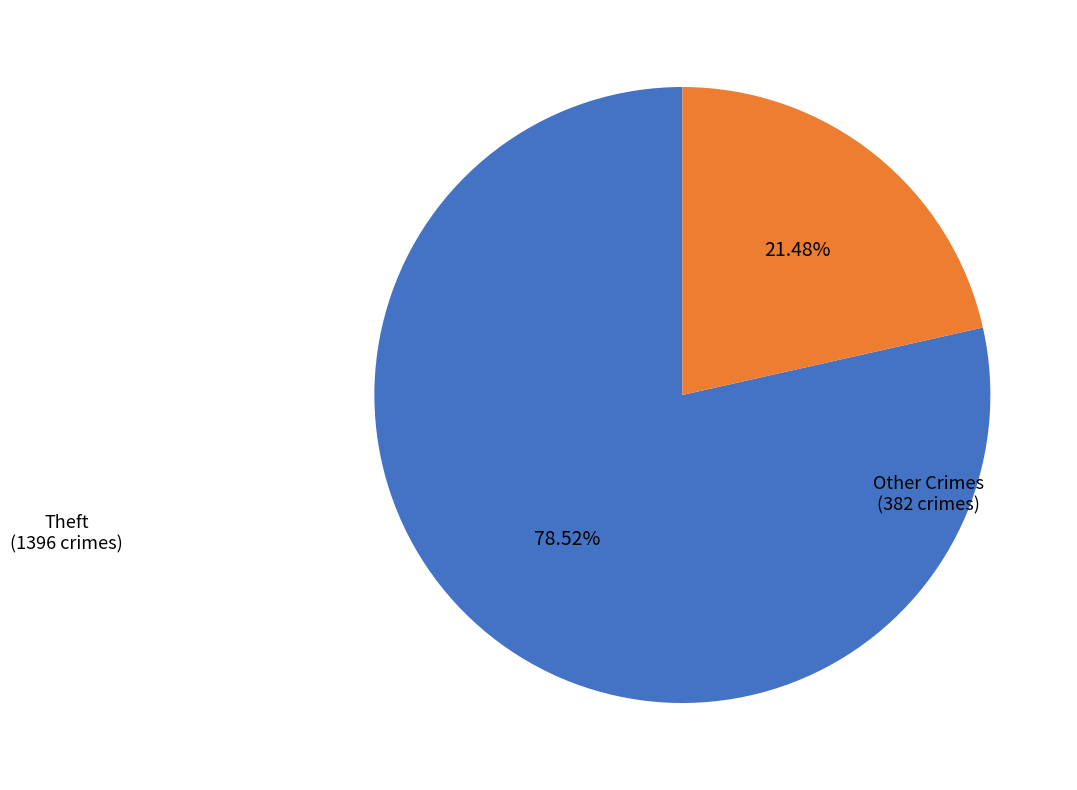

Does any single category account for the majority?

Yes